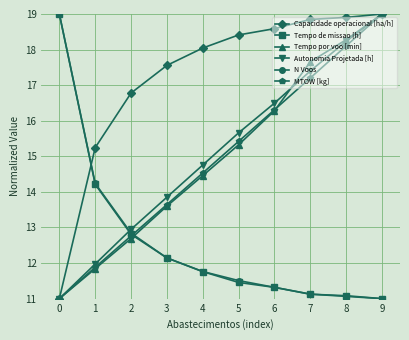

Between 6 and 8, which series saw the biggest shift?

Tempo por voo [min]